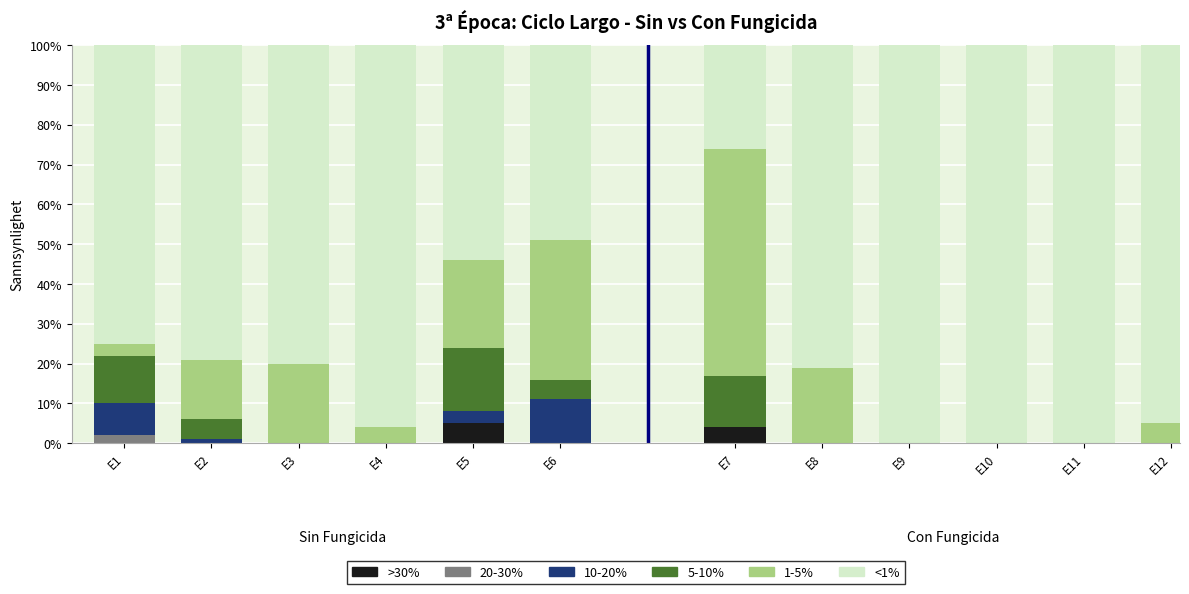

The >30% series shows 0 at E12. True or false?

True